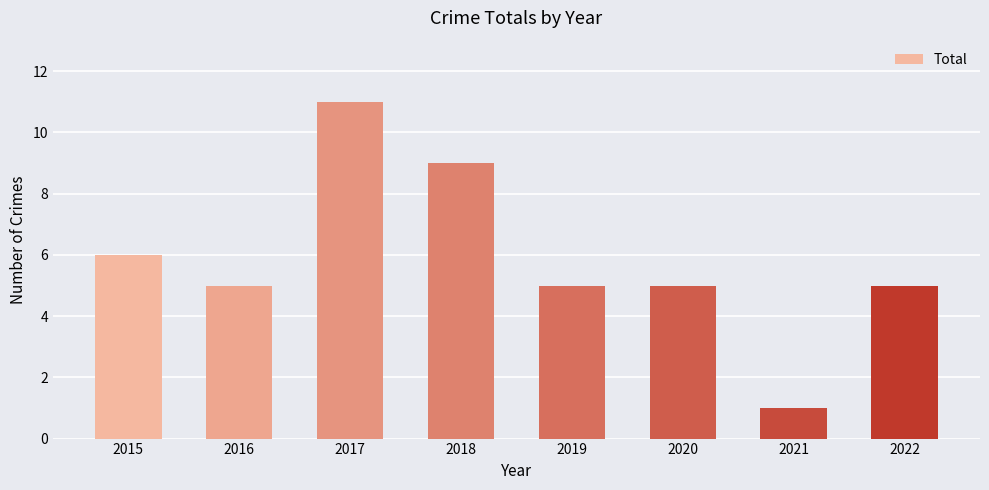

What is the average value?

6